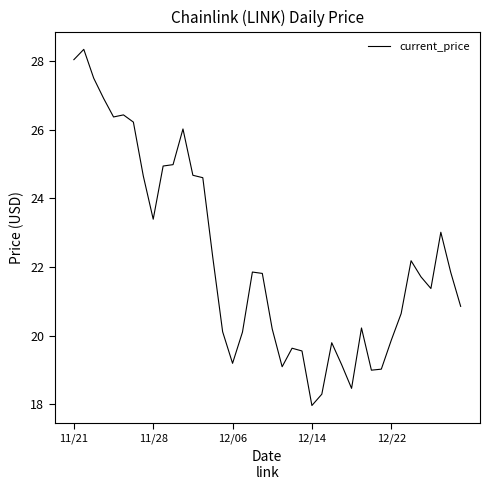

What is the greatest value displayed?

28.3